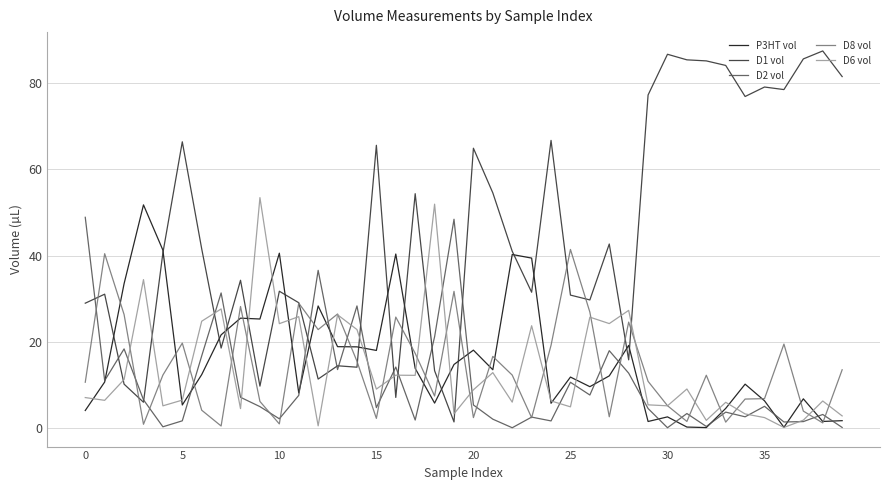

What is the highest value of the D6 vol series?

53.5